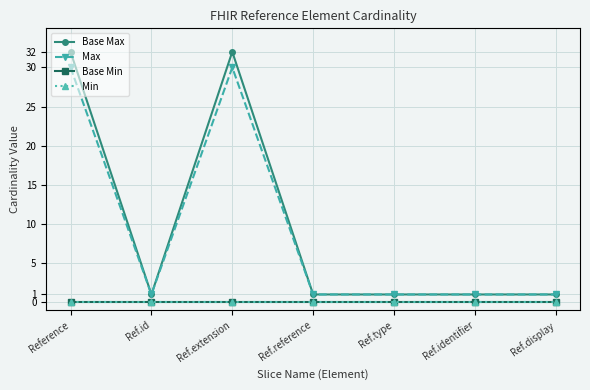

At which label does Base Min reach its minimum?

Reference